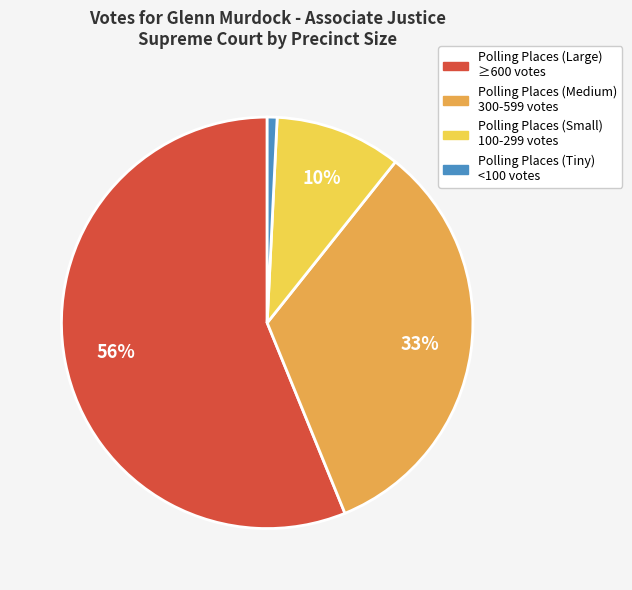

To the nearest percent, what is the difference between the largest and smallest slice percentages?

55%